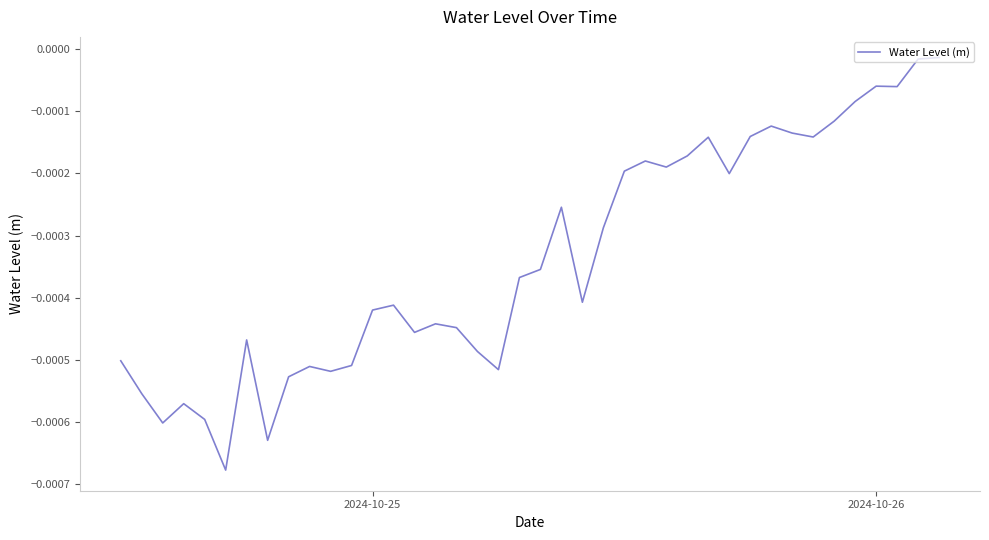

How many lines are shown in the chart?

1